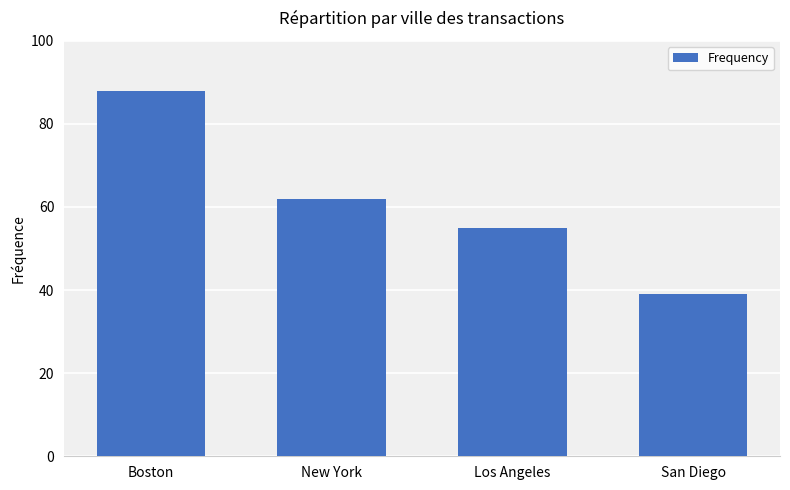

What is the difference between the maximum and minimum values?

49